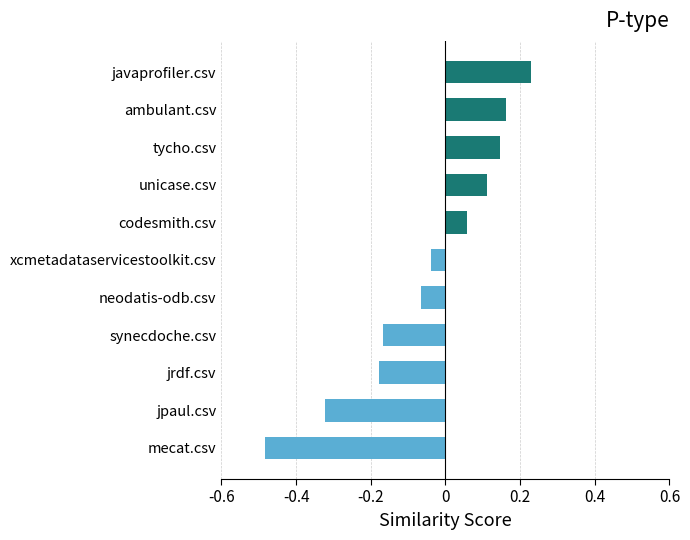

How many series are shown in this chart?

1